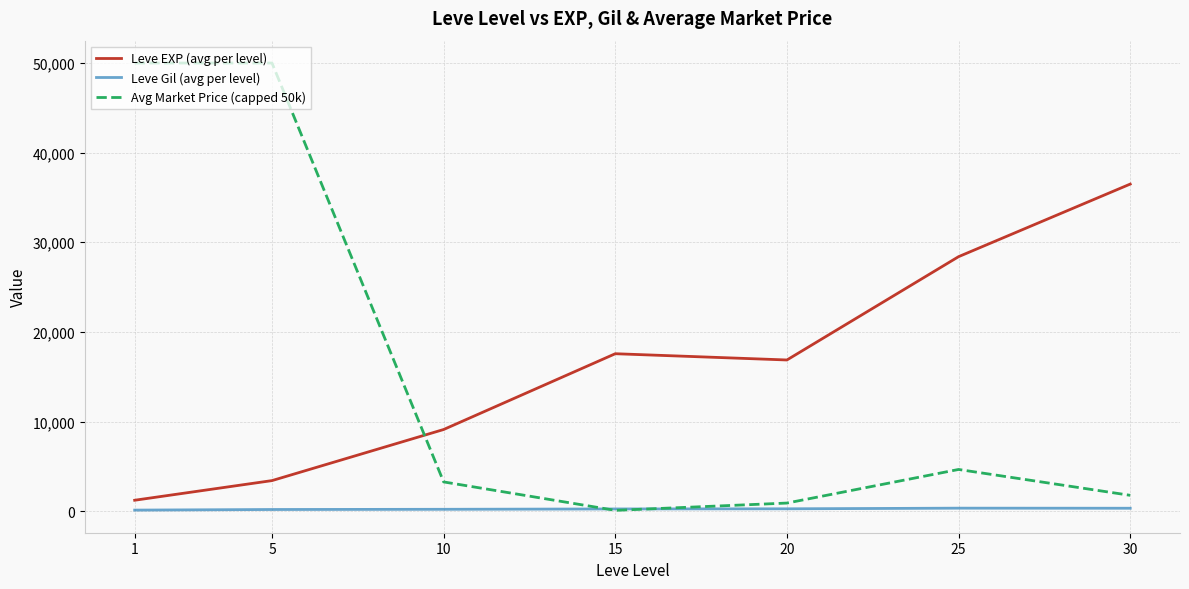

List the series in order of their peak value, lowest first.

Leve Gil (avg per level), Leve EXP (avg per level), Avg Market Price (capped 50k)